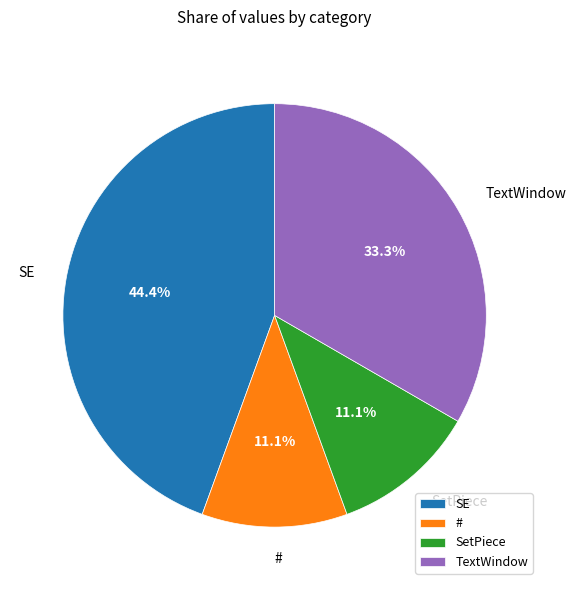

The SE slice represents 52% of the pie. True or false?

False